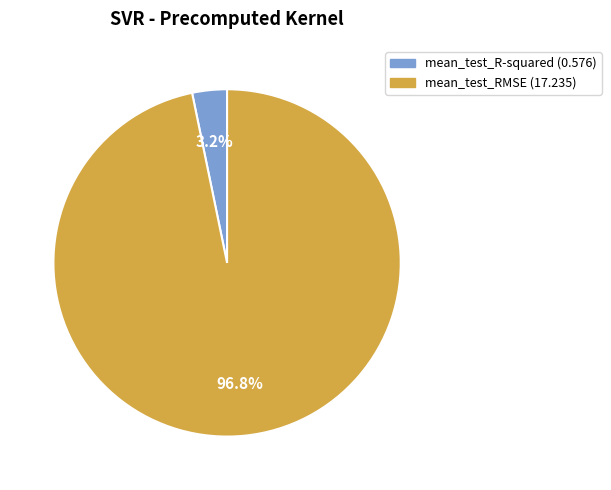

To the nearest percent, what is the average slice percentage?

50%